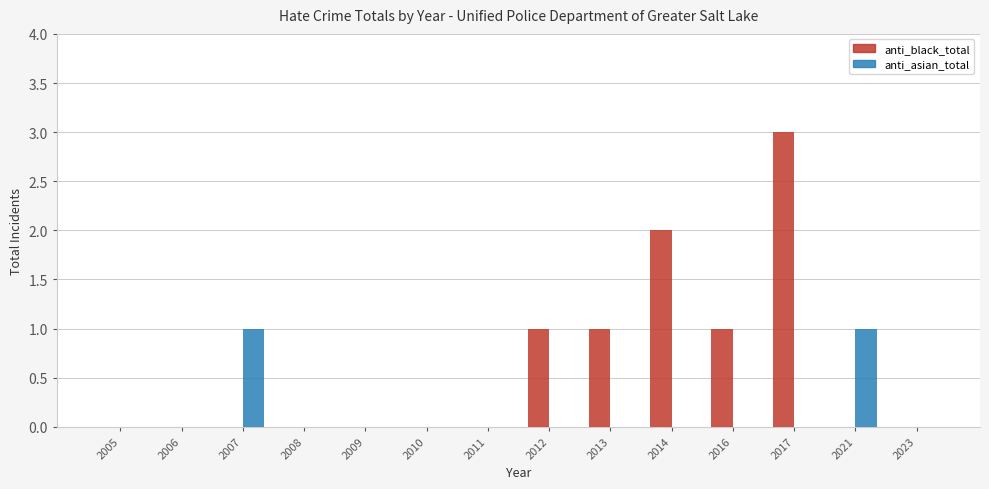

Which series has the largest total across all categories?

anti_black_total